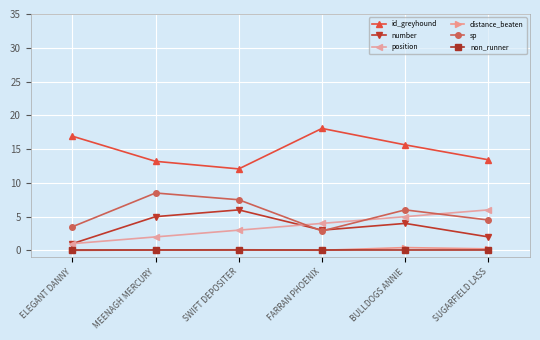

True or false: number and id_greyhound cross at least once.

False